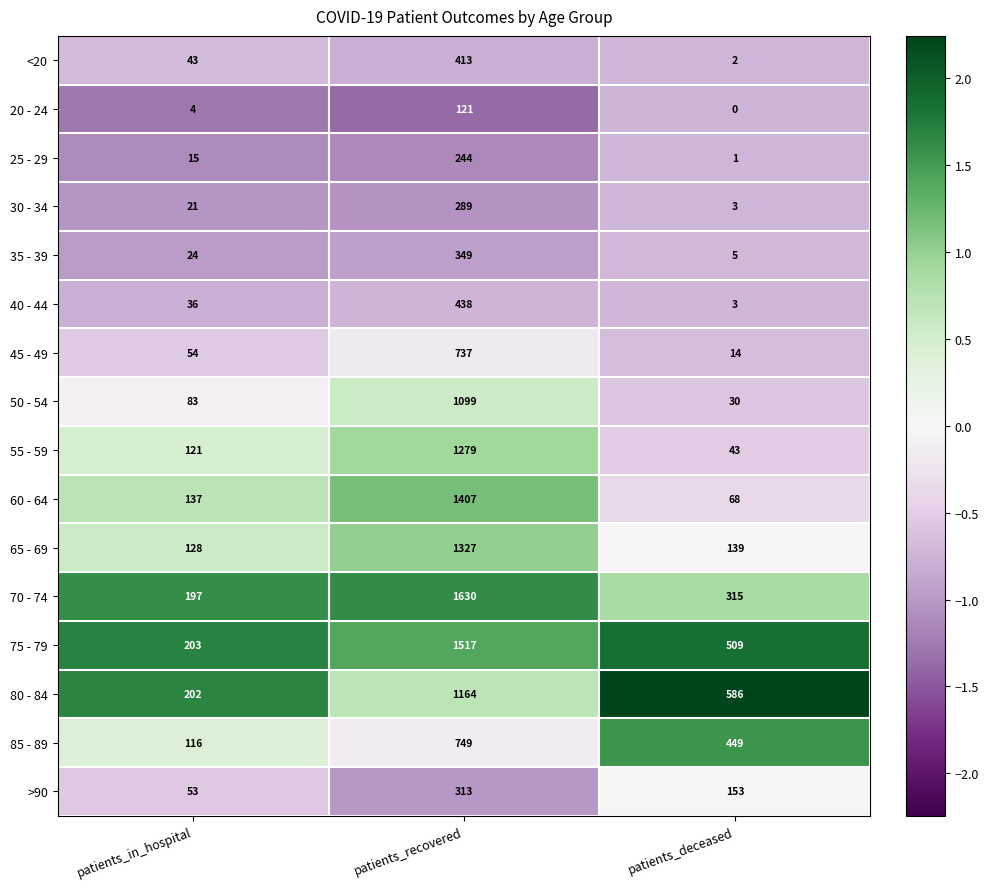

List the labels in order of 45 - 49 value, largest first.

patients_recovered, patients_in_hospital, patients_deceased